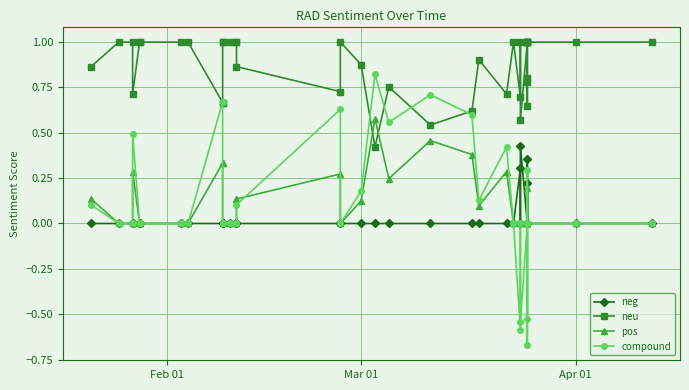

How many interior local peaks does the pos series have?

6